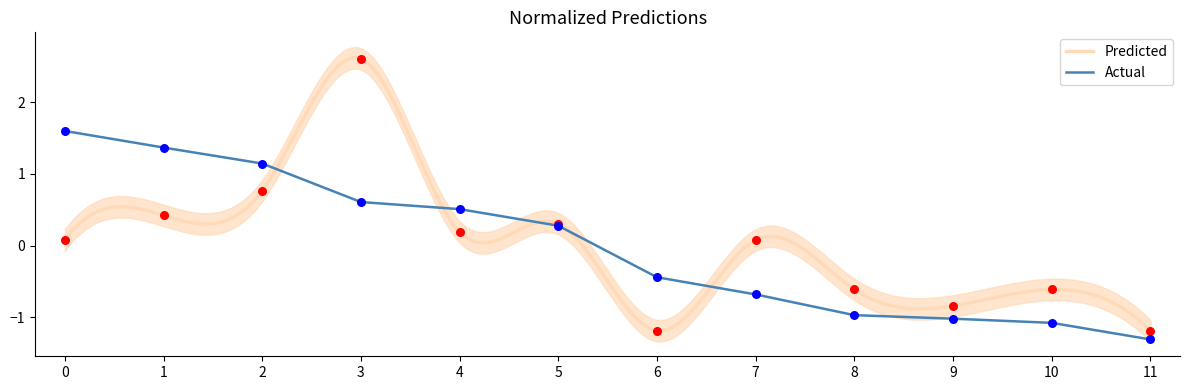

The value of Actual at 3 is 0.6. True or false?

True